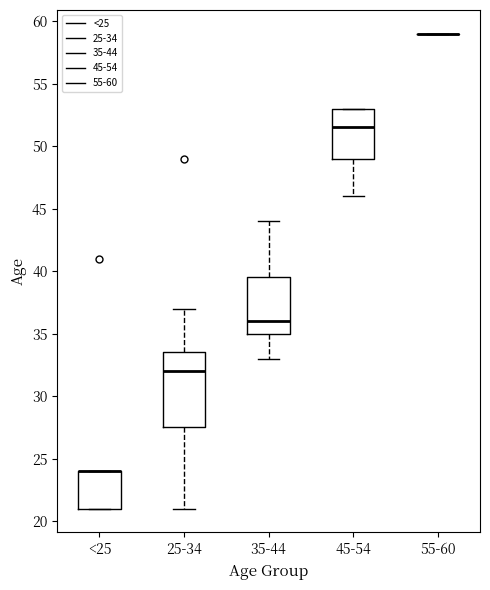

Where is the upper edge of the box for <25 on the y-axis? The values are not printed on the chart, so give them approximately, as read against the axis.

24.0